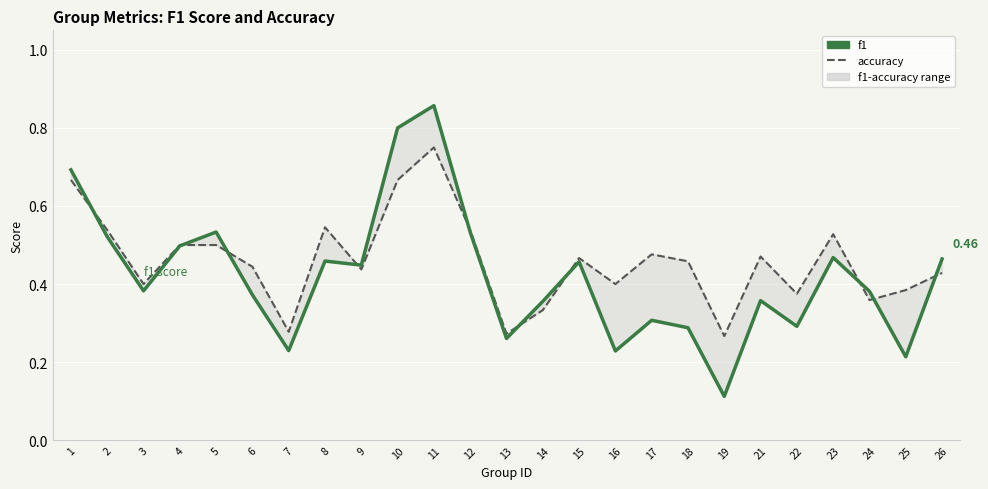

Is the value of accuracy at 3 greater than the value of f1 at 2?

No